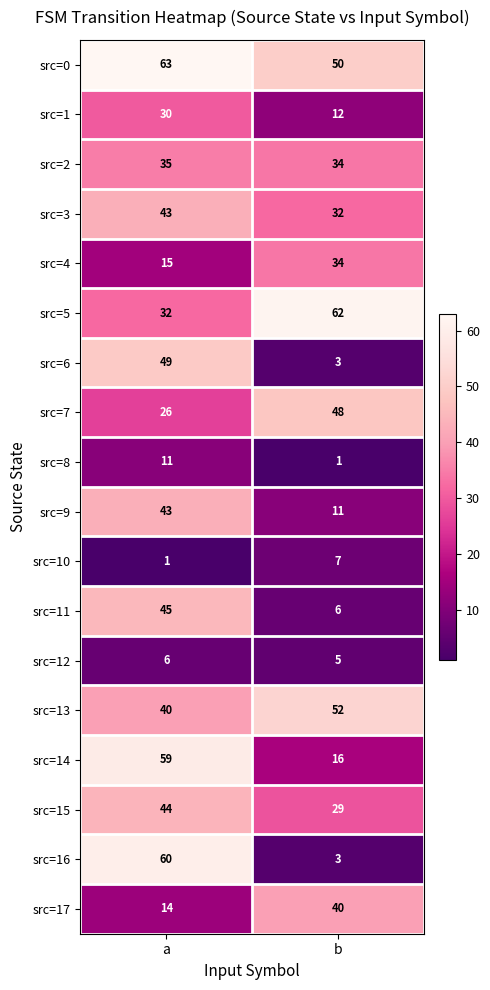

What is the difference between the maximum and minimum values in the src=17 series?

26